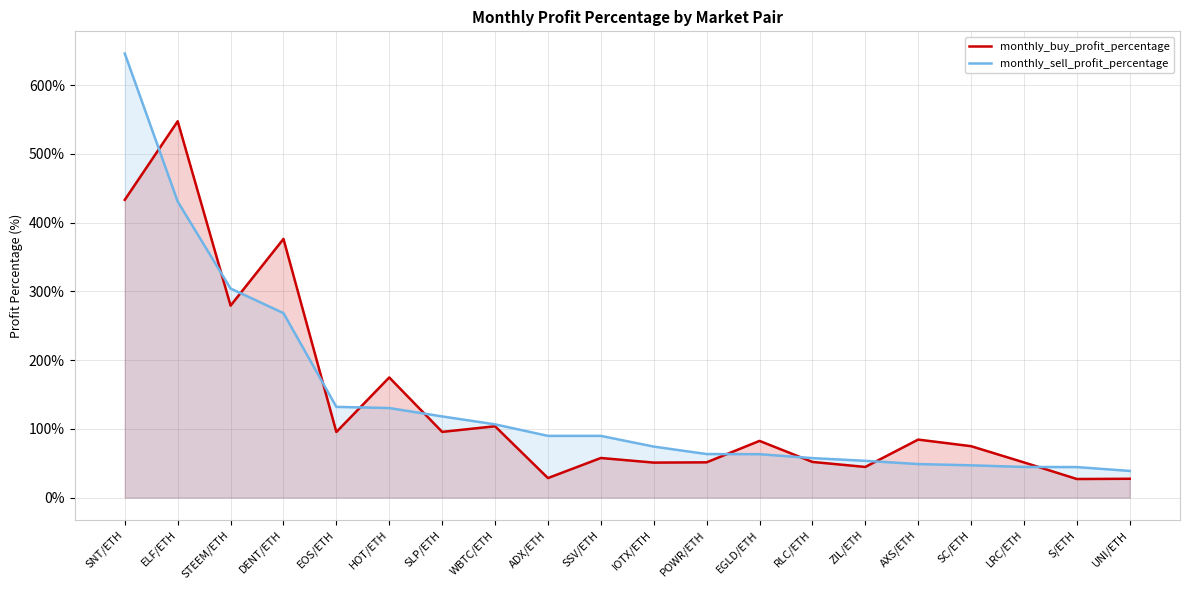

What is the total value across all series at EOS/ETH?

227.5